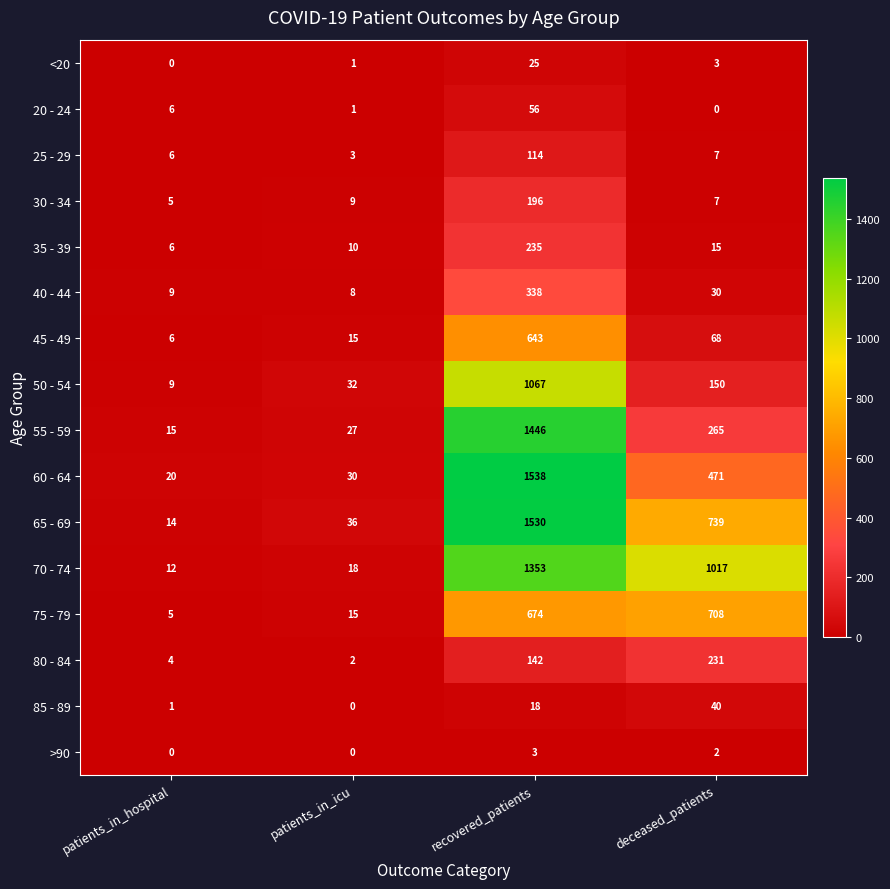

What is the approximate value of 60 - 64 at deceased_patients?

471